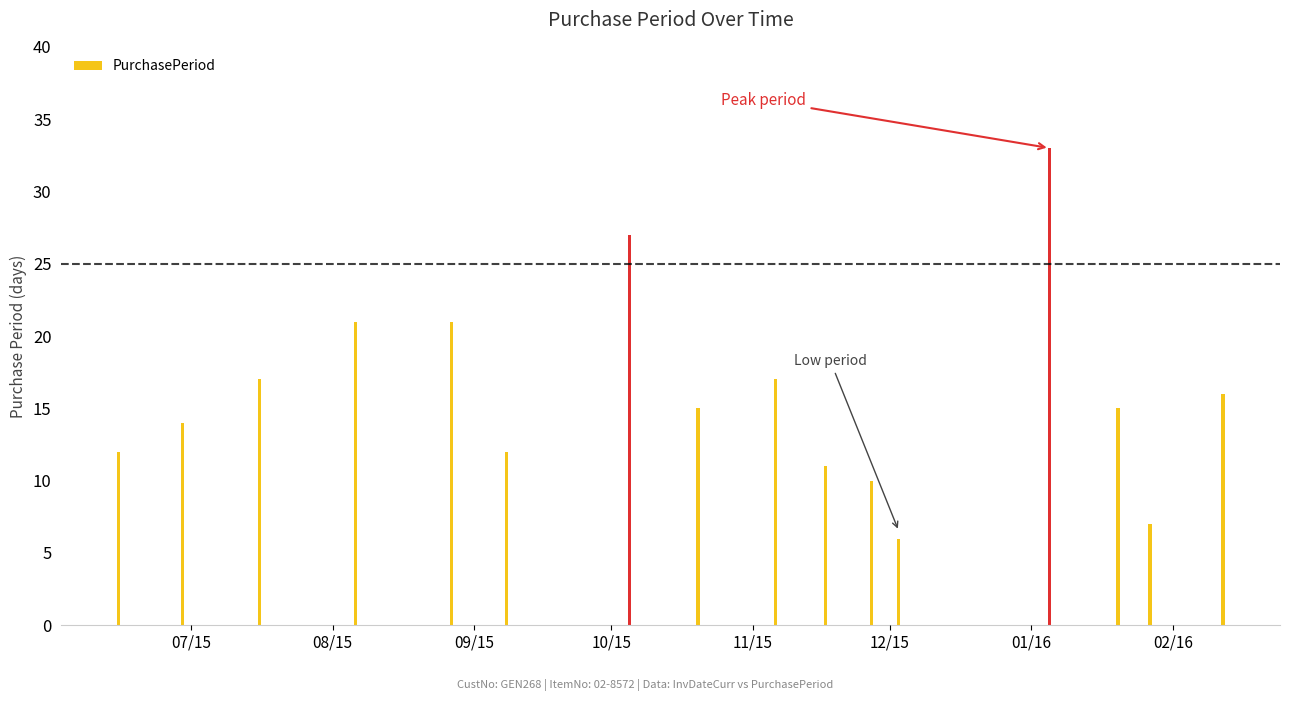

What is the sum of all values?

254